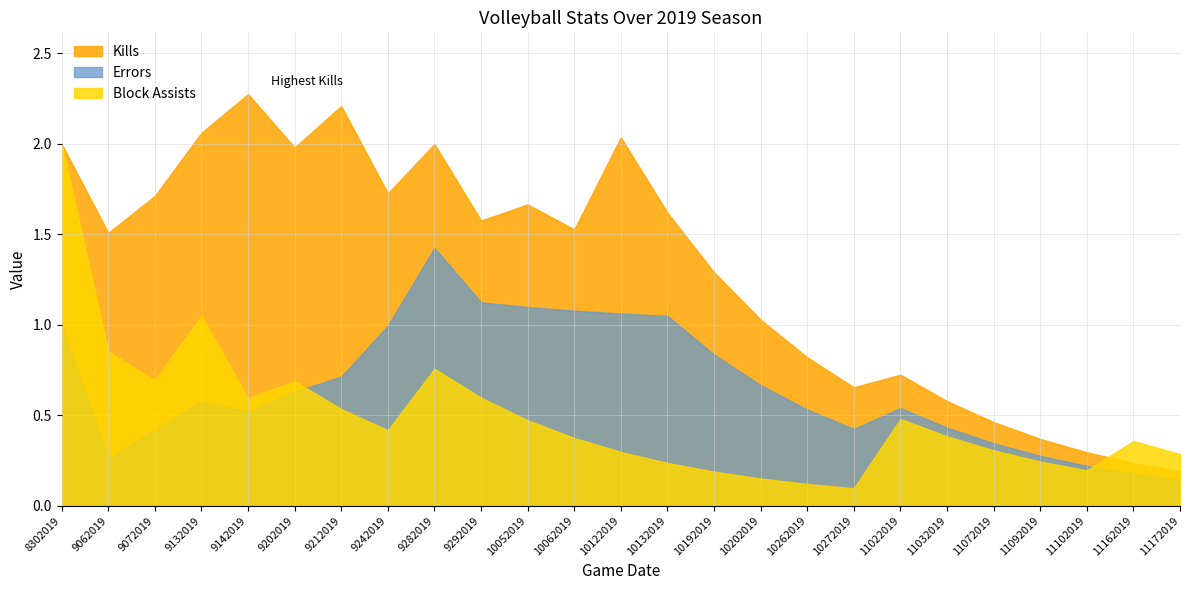

After their last crossing, which series has the higher values: Block Assists or Errors?

Block Assists